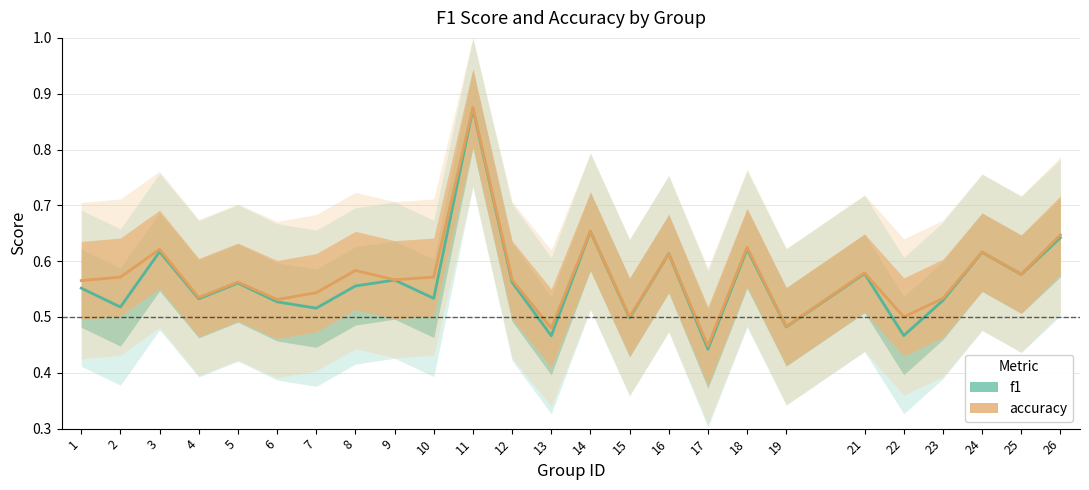

True or false: f1 and accuracy cross at least once.

False